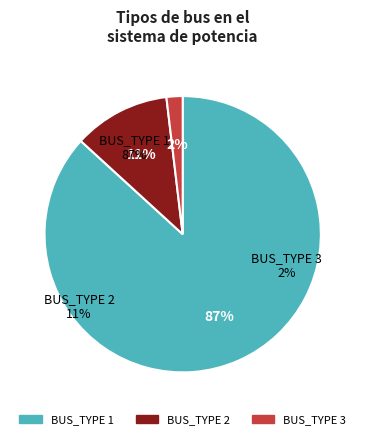

What percentage is the BUS_TYPE 1 slice, to the nearest percent?

87%